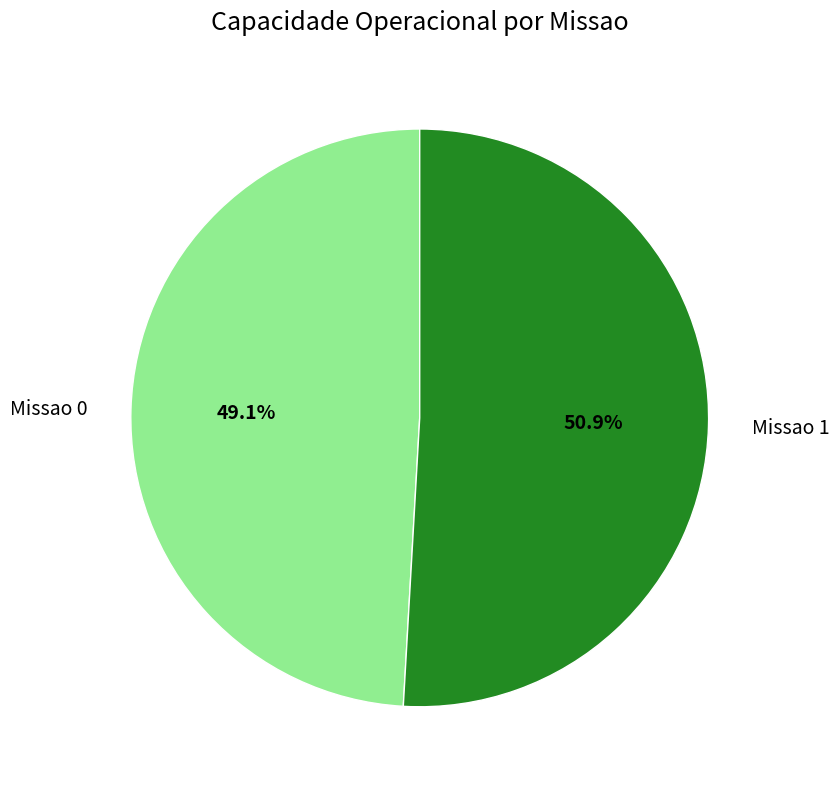

Is Missao 1 the majority of the pie?

Yes